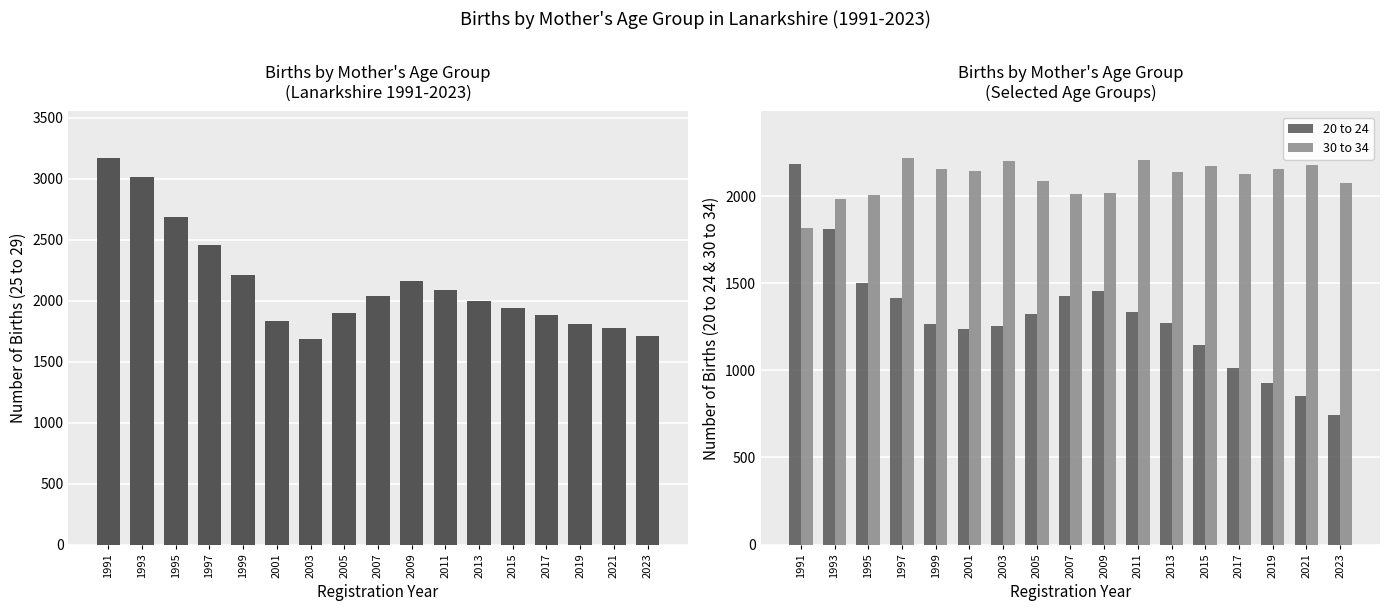

What is the spread (max minus min) of values at 1993?

1203